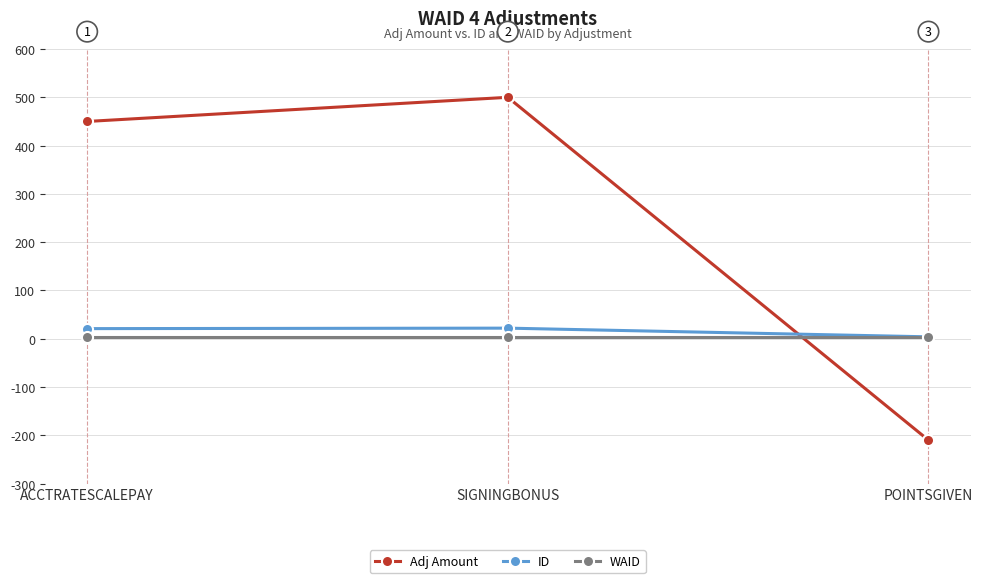

Rank the series at ACCTRATESCALEPAY from lowest to highest value.

WAID, ID, Adj Amount